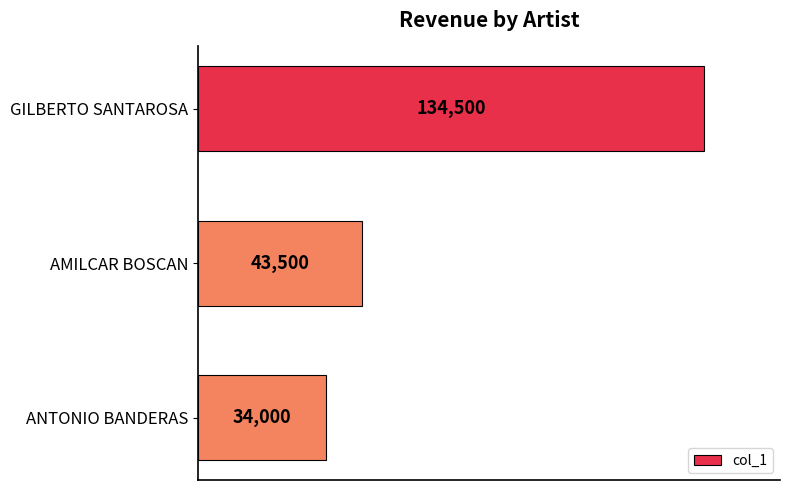

Is it true that the value at ANTONIO BANDERAS is 50713?

False